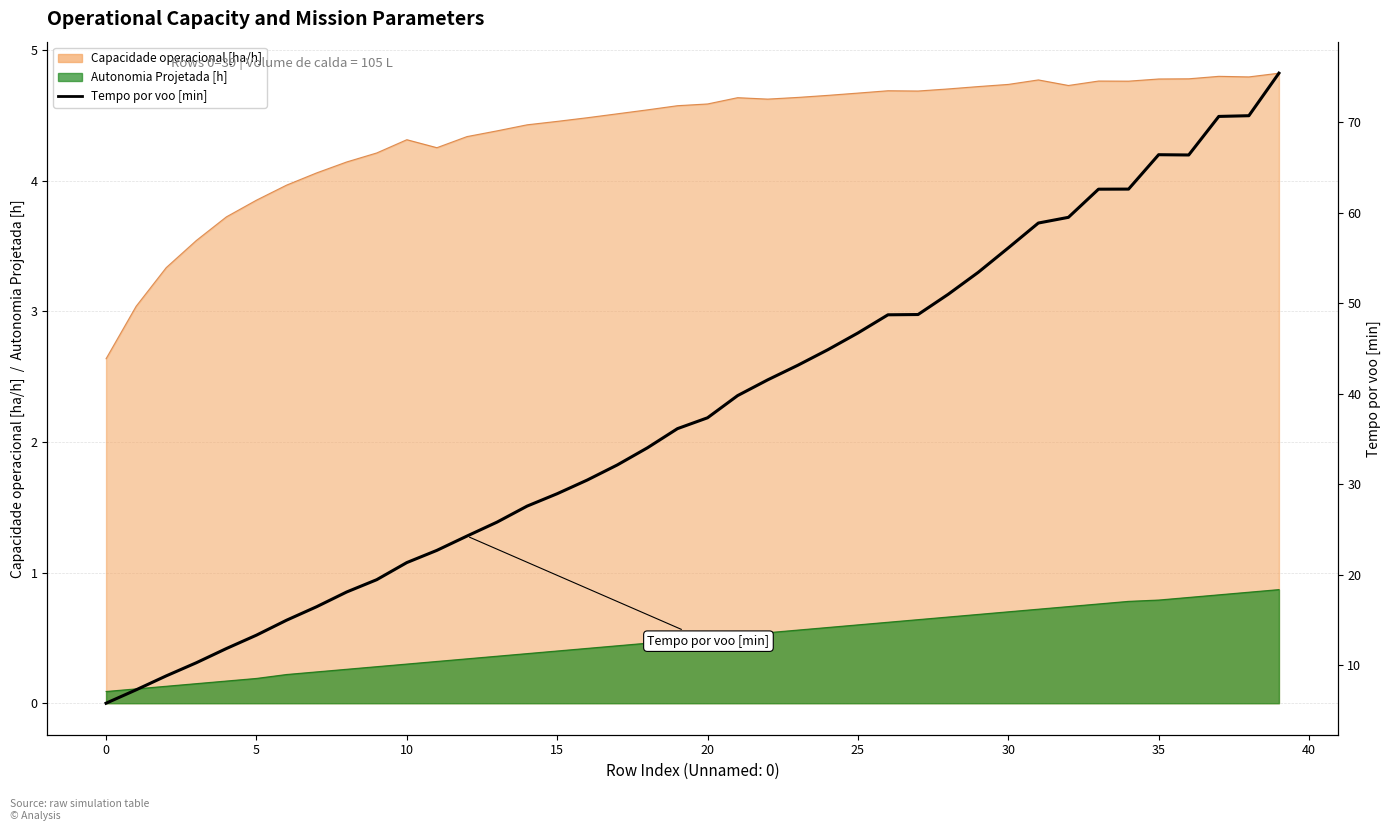

True or false: there are more than 1 points higher than both neighbors.

False